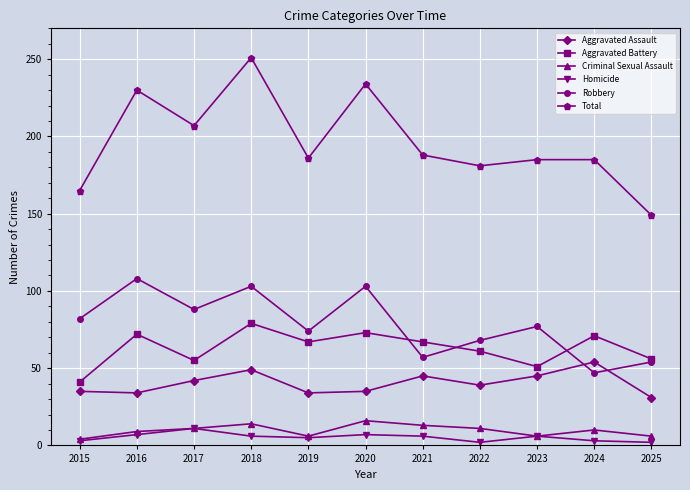

Does the chart display data point markers on the line(s)?

Yes